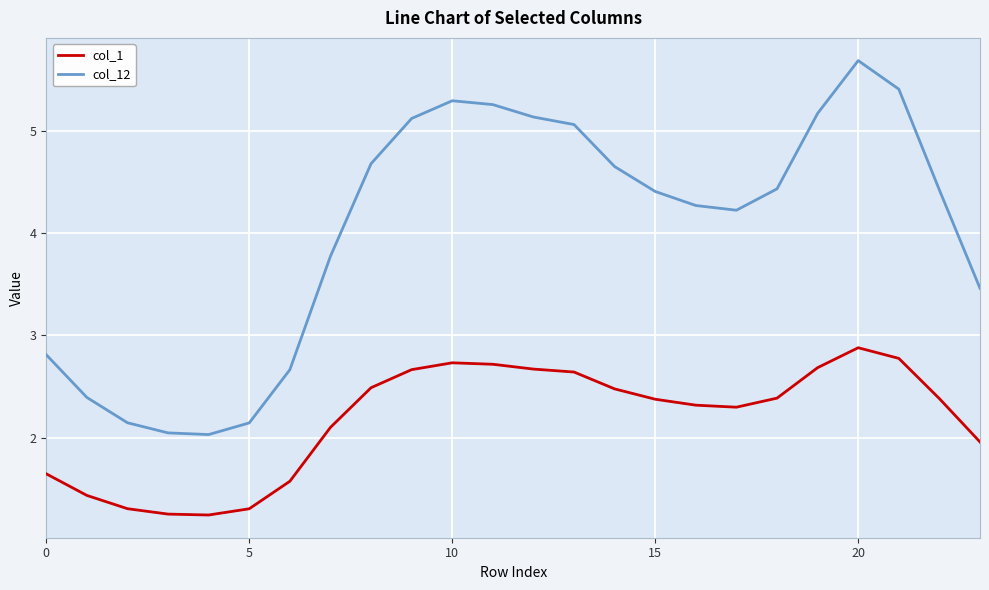

What is the maximum value for col_1?

2.9